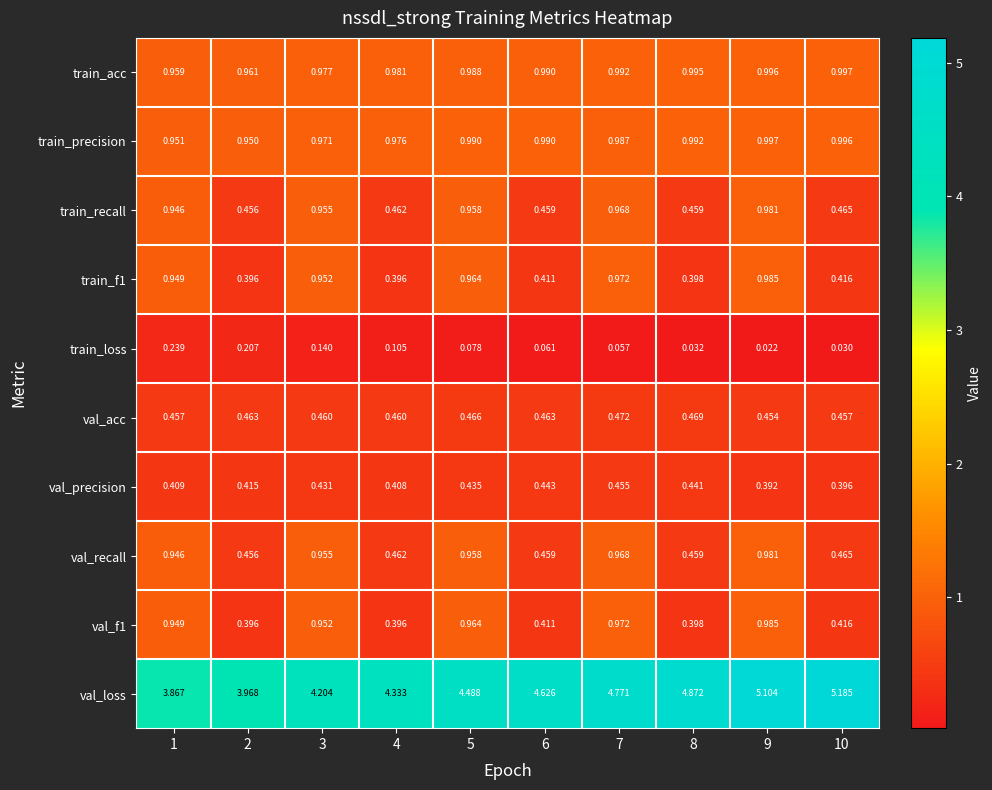

Is the value of val_recall at 5 greater than the value of train_acc at 3?

No